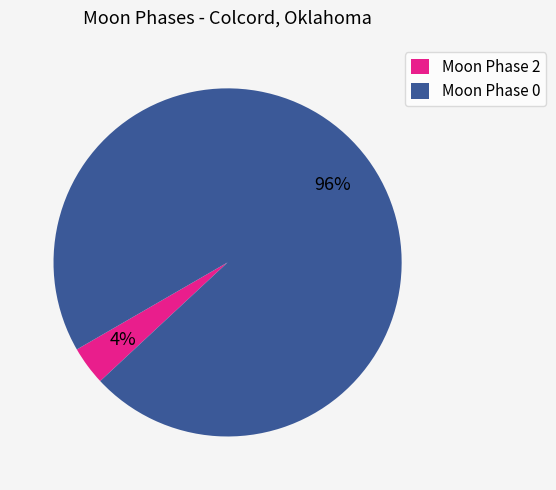

What is the largest slice in the pie chart?

Moon Phase 0